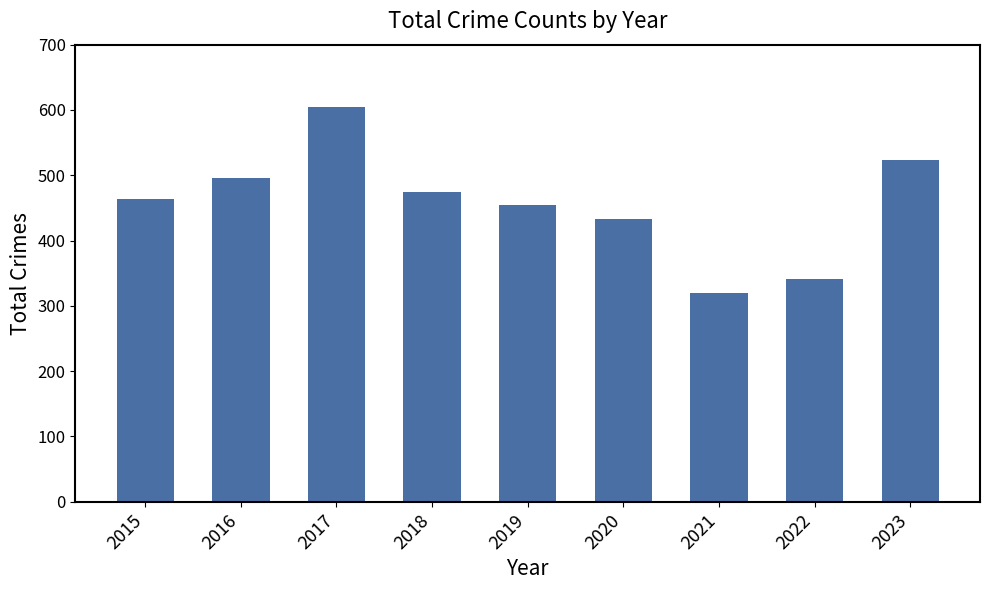

Rank the categories by value from highest to lowest.

2017, 2023, 2016, 2018, 2015, 2019, 2020, 2022, 2021